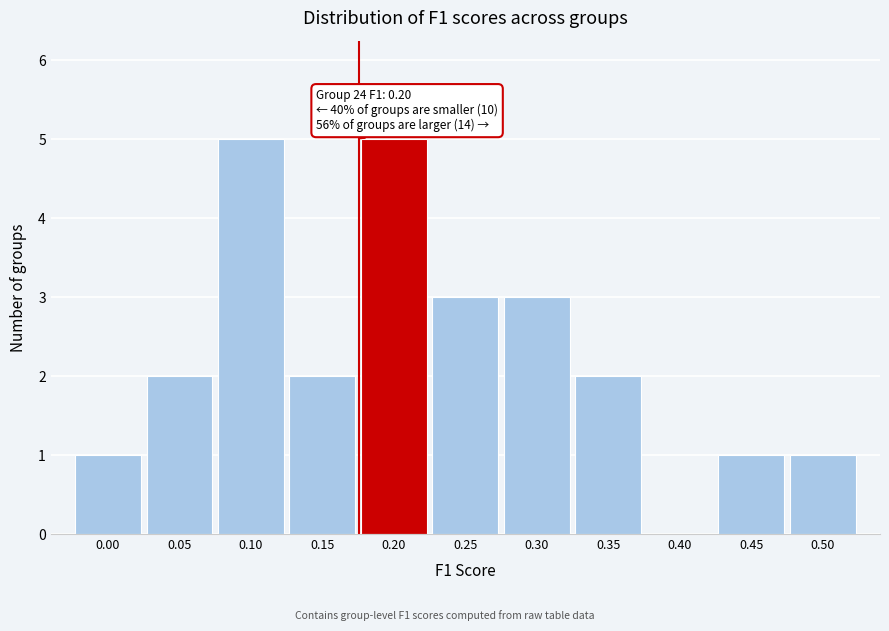

Reading left to right, transcribe all the data shown in this chart.

0.00=1	0.05=2	0.10=5	0.15=2	0.20=5	0.25=3	0.30=3	0.35=2	0.40=0	0.45=1	0.50=1